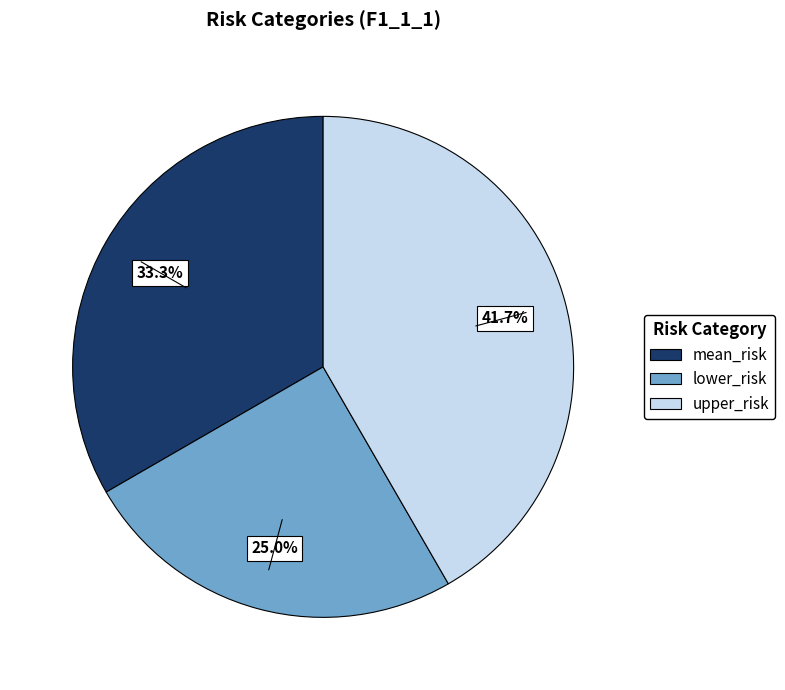

Rank the categories by value from highest to lowest.

upper_risk, mean_risk, lower_risk